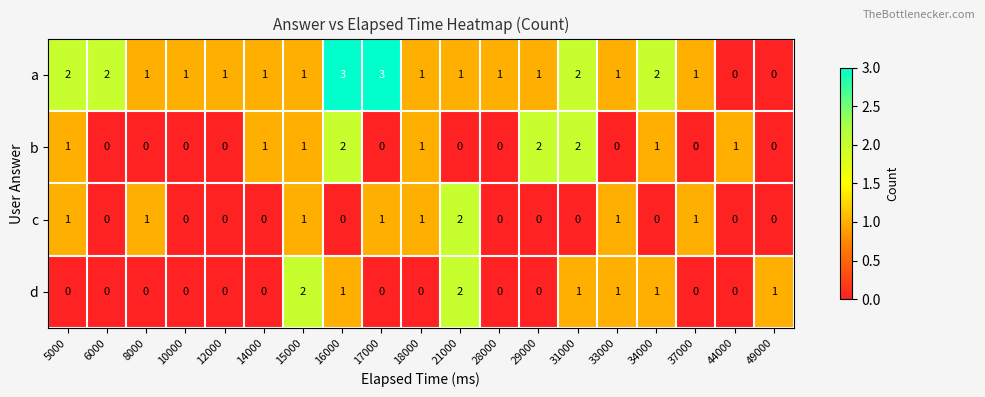

The value of b at 16000 is 3. True or false?

False